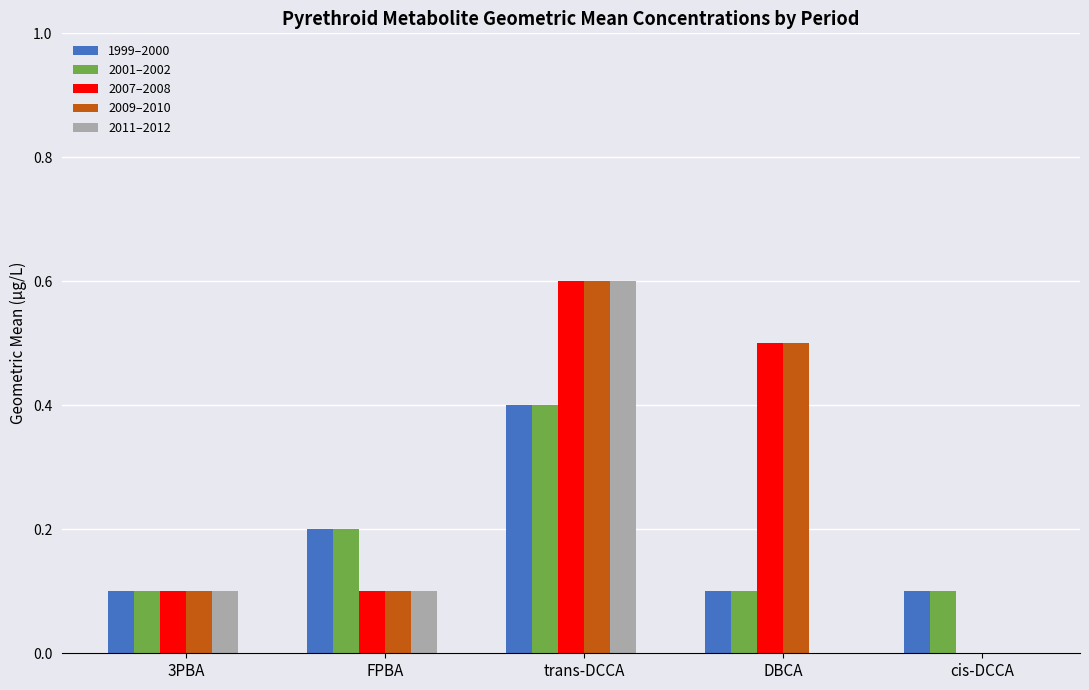

At which category is the sum across all series the highest?

trans-DCCA